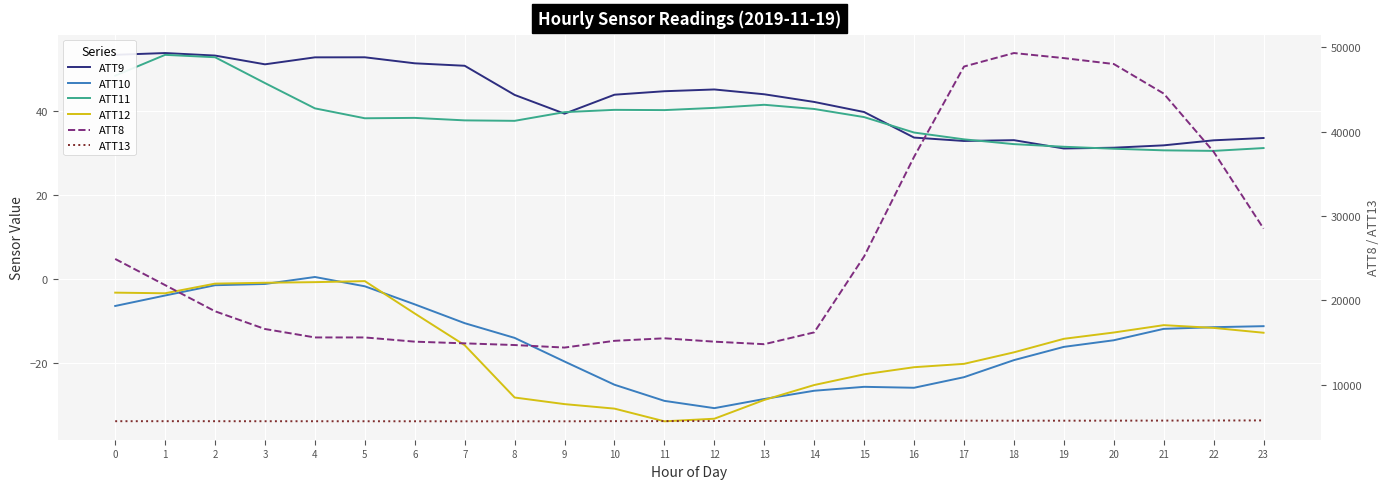

Which has a higher value, 7 or 21?

7